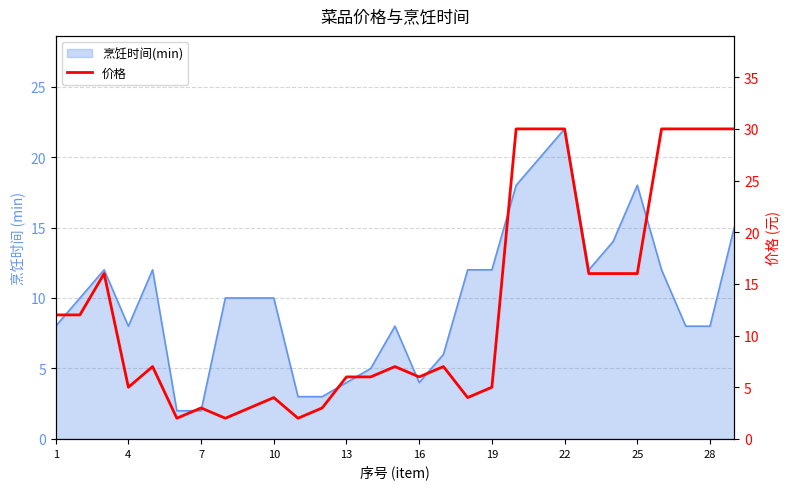

True or false: the data shows 17 at 26.

False